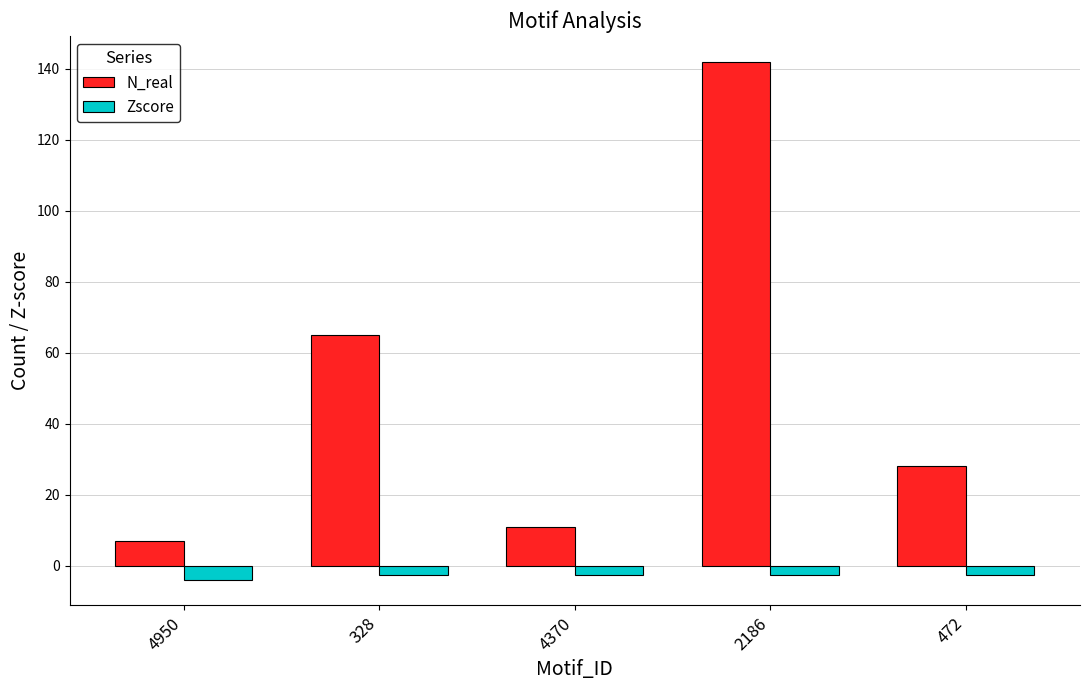

Which series has the largest total across all categories?

N_real